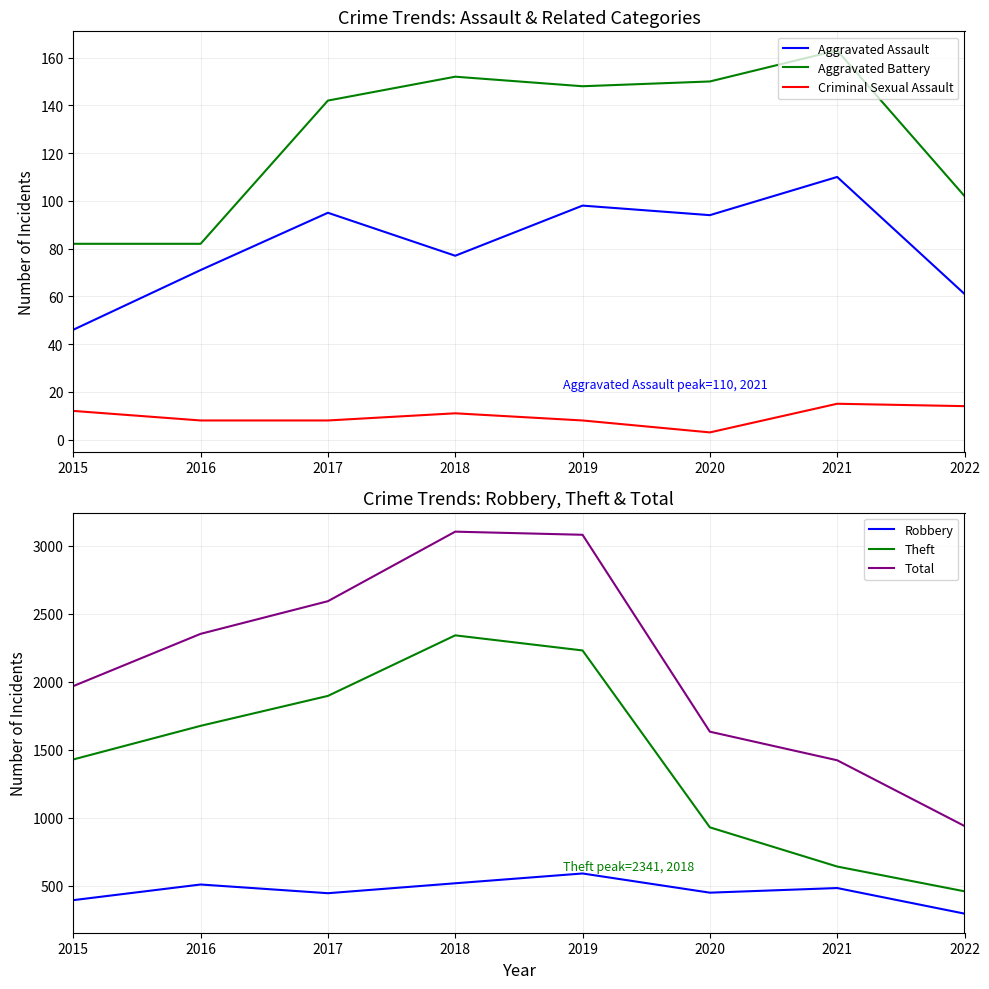

Reading left to right, what are all the values shown in this chart?

Aggravated Assault: 46	71	95	77	98	94	110	61
Aggravated Battery: 82	82	142	152	148	150	163	102
Criminal Sexual Assault: 12	8	8	11	8	3	15	14
Robbery: 395	510	446	519	591	450	484	296
Theft: 1429	1676	1896	2341	2230	930	642	460
Total: 1968	2352	2592	3103	3080	1633	1423	940